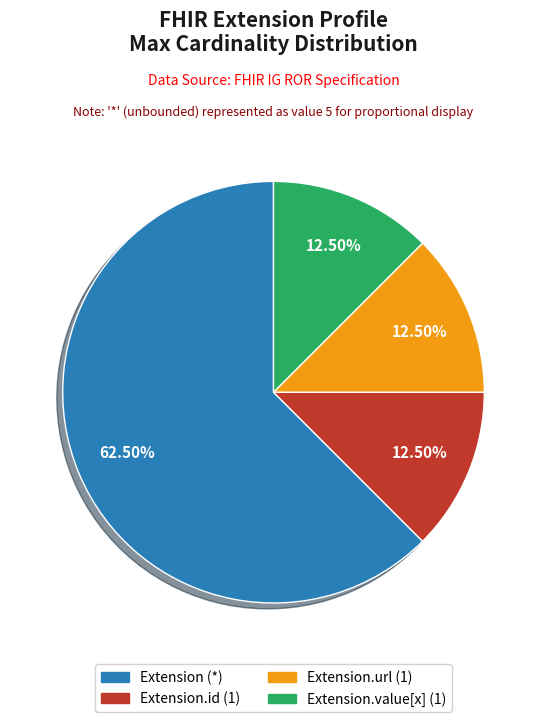

Is there a majority slice in this chart?

Yes